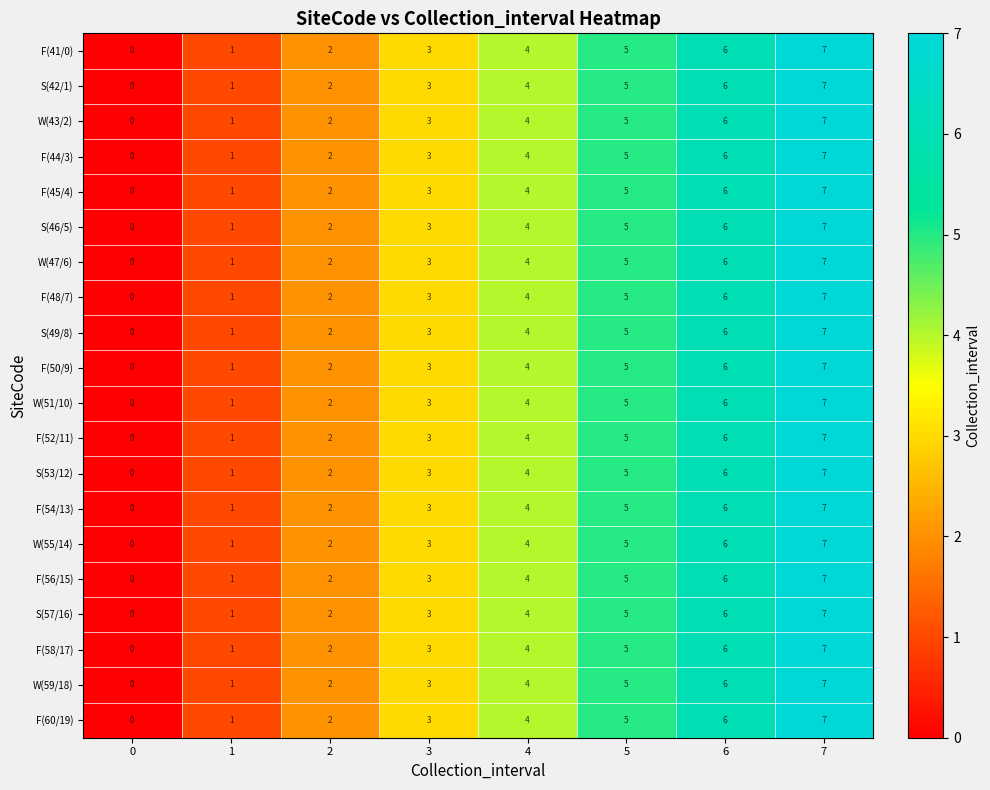

How many values in the W(47/6) series are below 4?

4